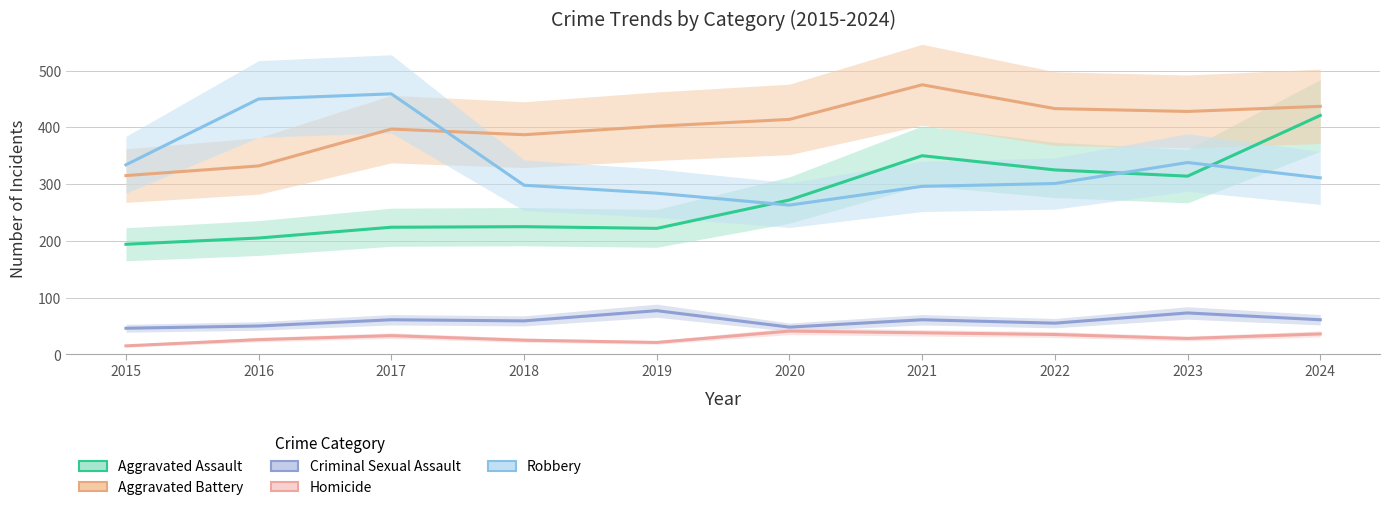

What is the sum of the Aggravated Assault values at 2022 and 2018?

550